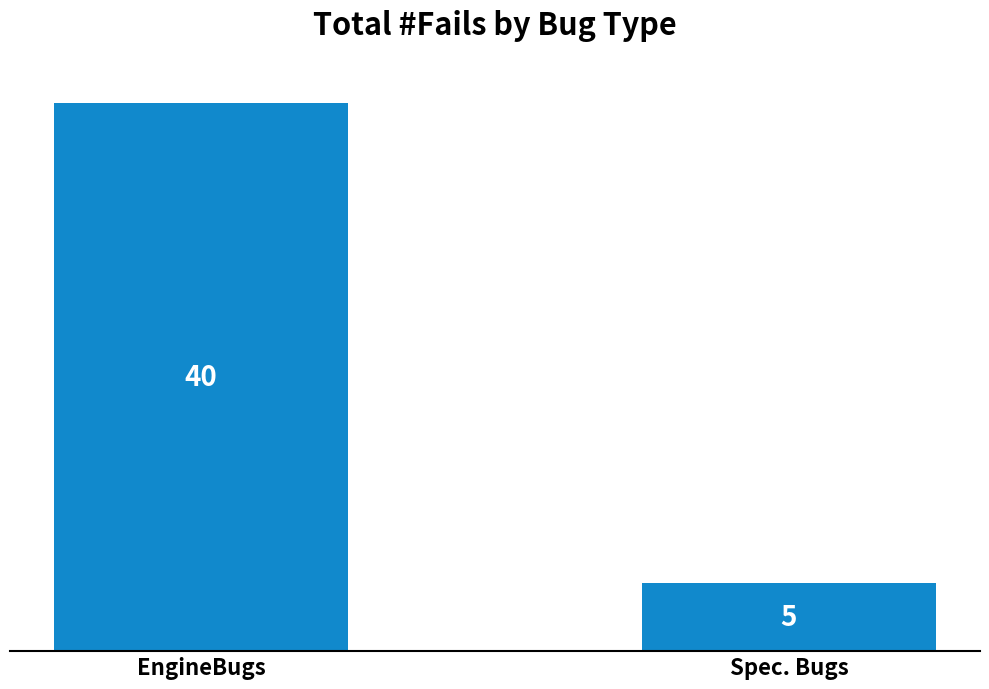

Reading left to right, extract all data points from this chart.

40	5